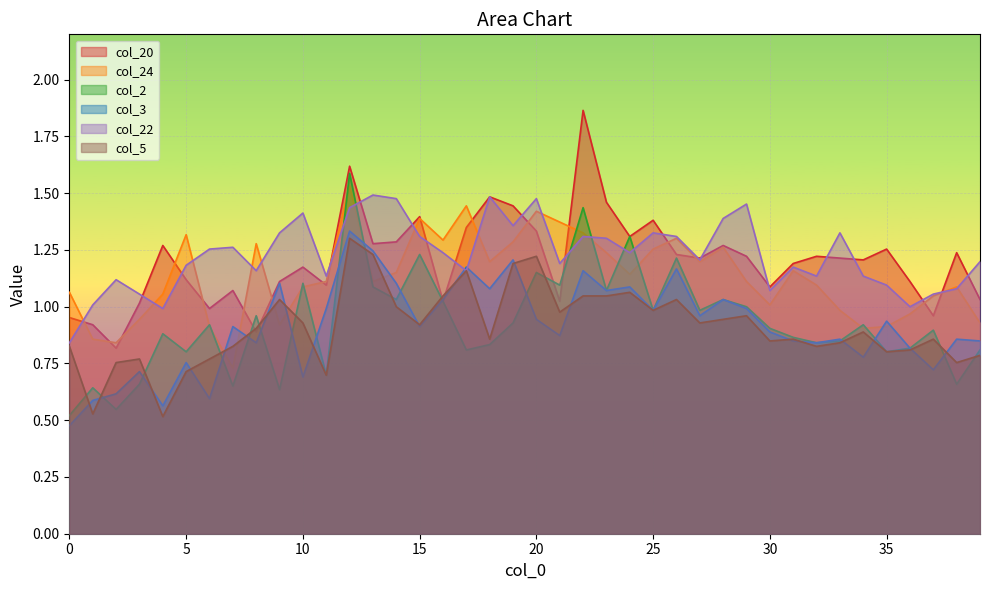

What is the smallest value displayed?

0.5